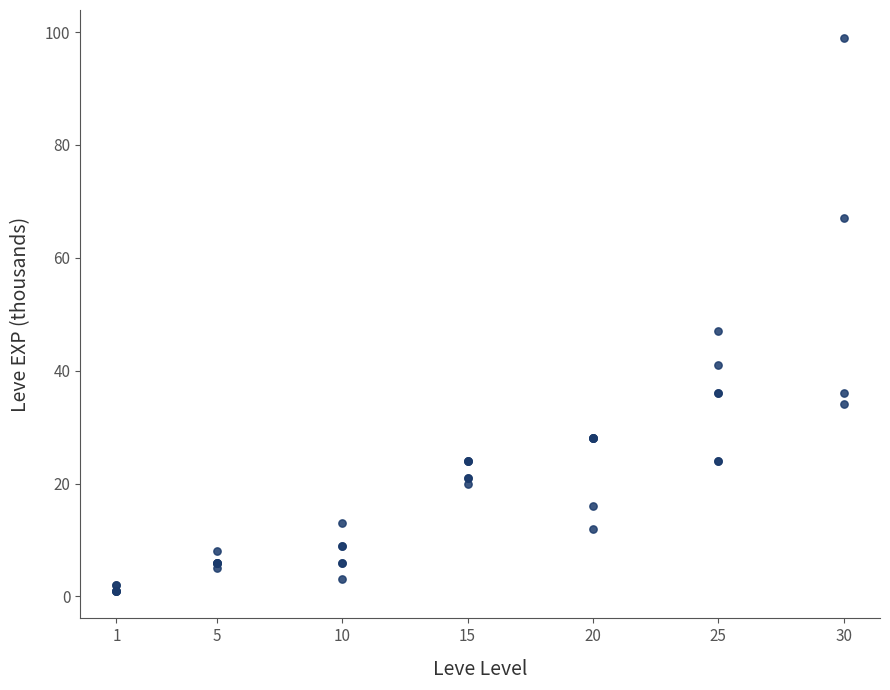

What Y value in the scatter plot is closest to 50?

47